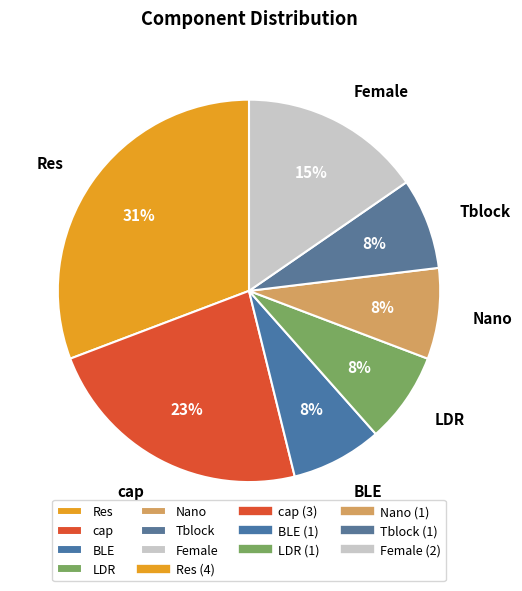

Is cap the majority of the pie?

No